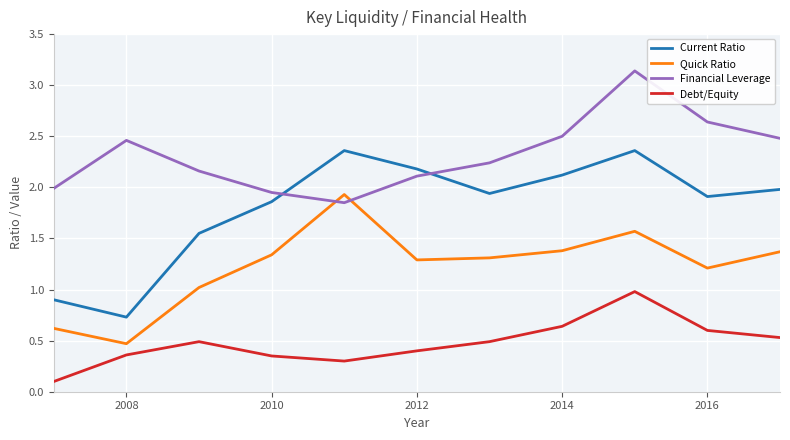

Which series has the largest total across all categories?

Financial Leverage